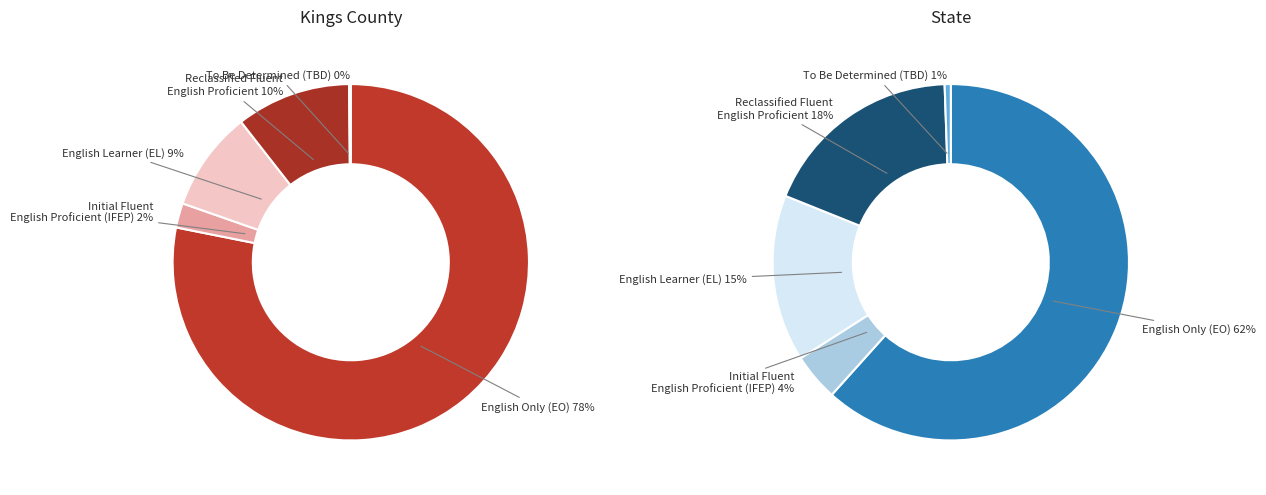

Rank the series by their maximum value, from highest to lowest.

English Only (EO), Reclassified Fluent English Proficient, English Learner (EL), Initial Fluent English Proficient (IFEP), To Be Determined (TBD)